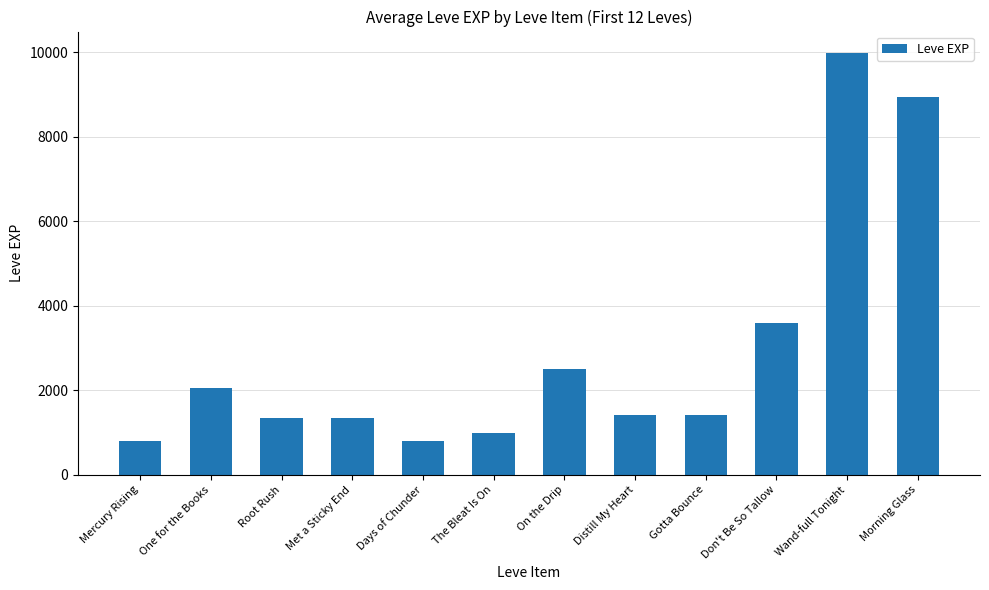

What is the greatest value displayed?

9990